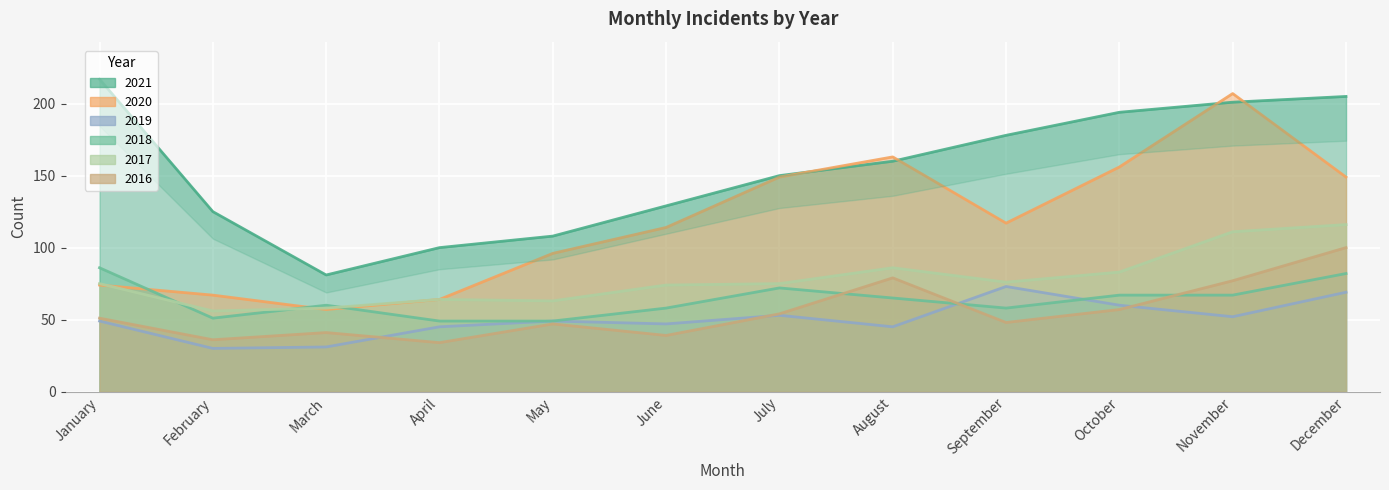

How many values in the 2018 series are below 65?

6